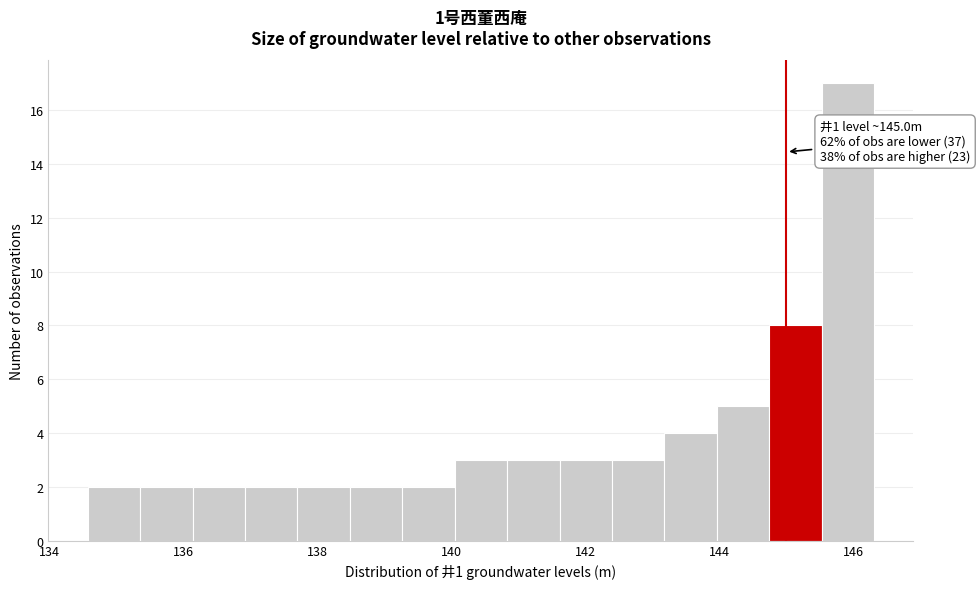

Read against the x-axis, roughly where is the centre of the tallest bar?

146.0